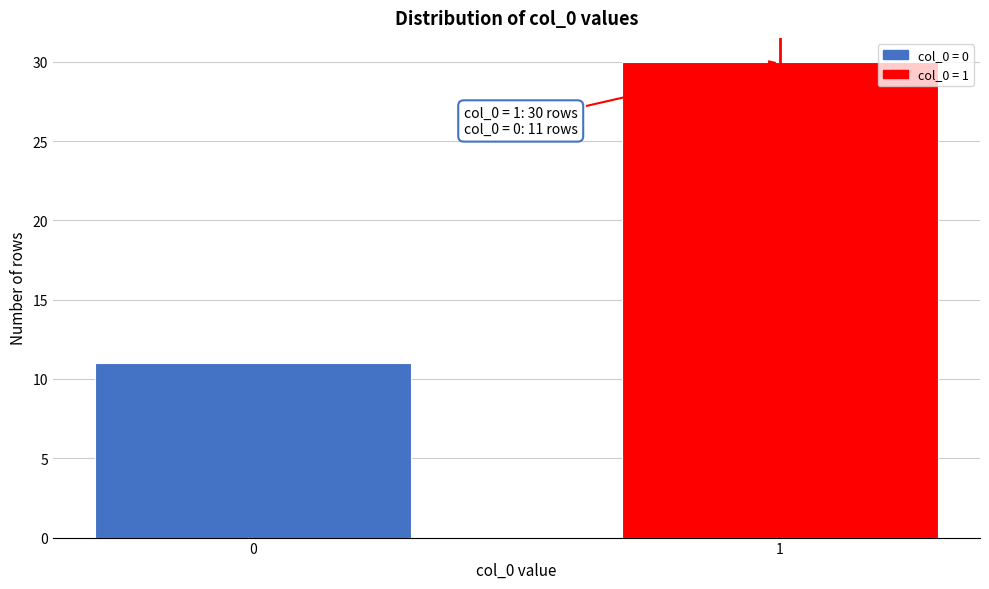

Reading left to right, what are all the values shown in this chart?

11	30